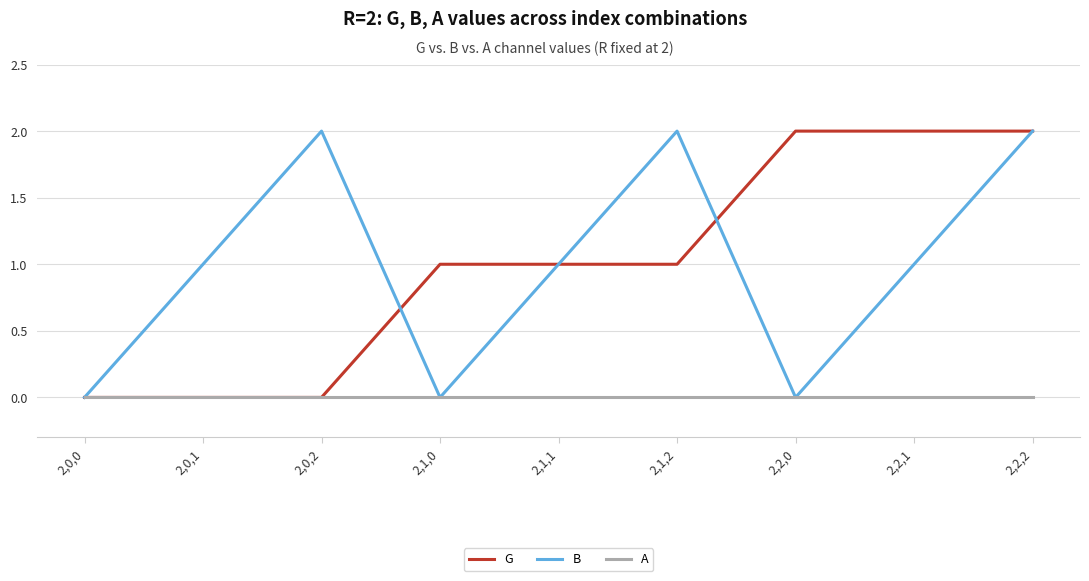

Which series changed the most between 2,0,0 and 2,1,0?

G